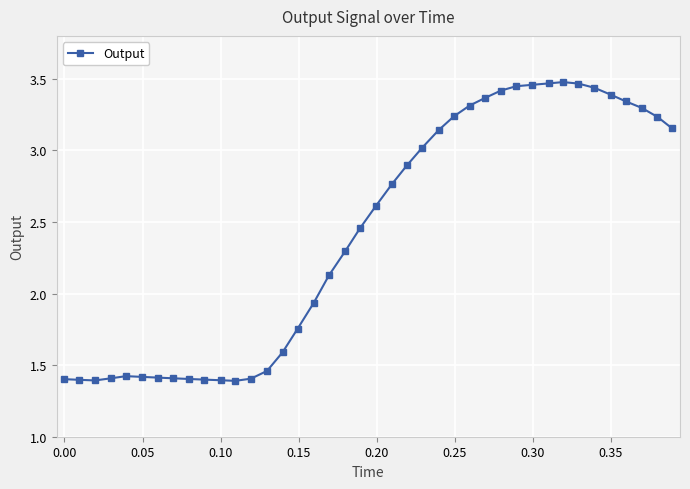

What is the value of the 10th point from the left?

1.4